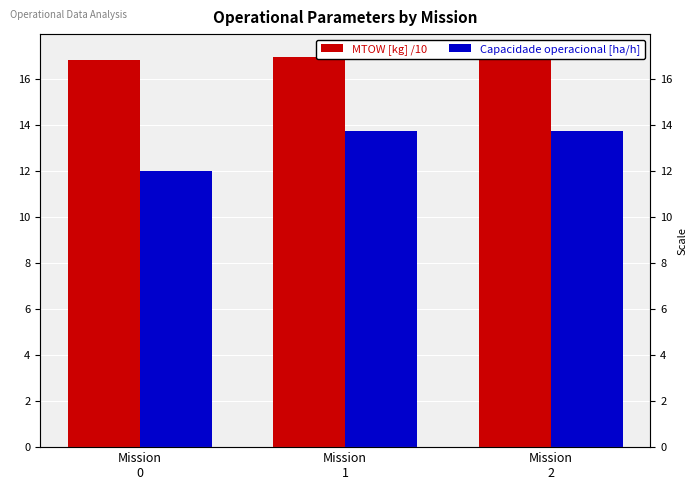

Which has a higher value, Mission
0 or Mission
2?

Mission
2